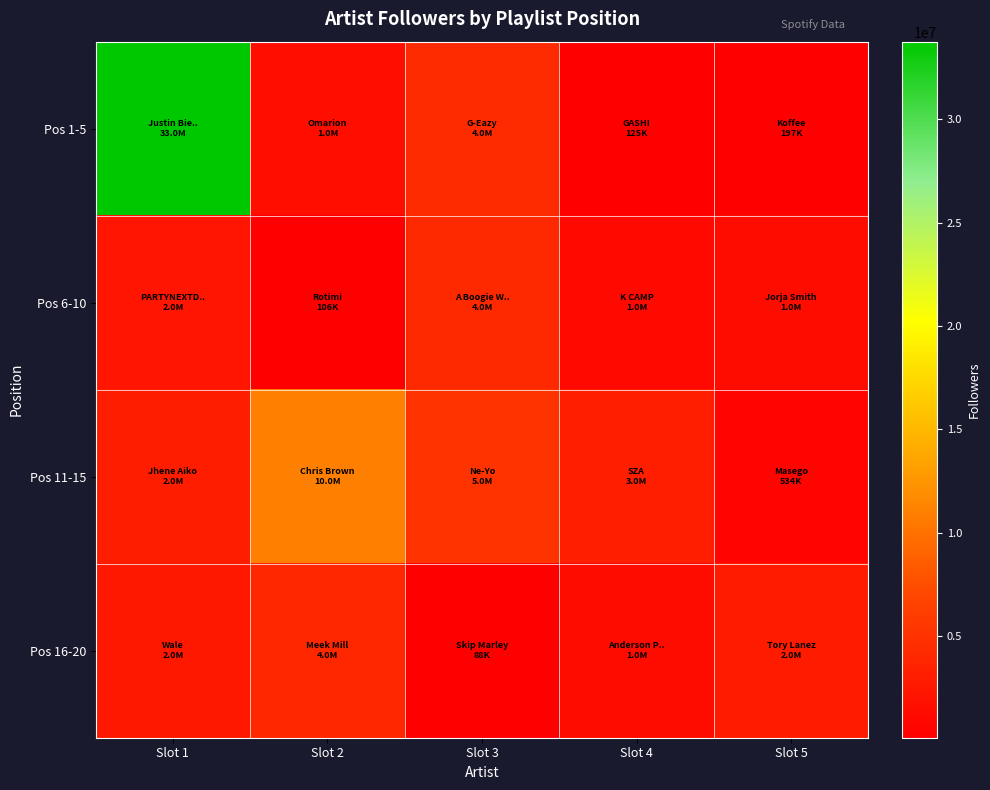

Rank the series at Slot 5 from lowest to highest value.

Pos 1-5, Pos 11-15, Pos 6-10, Pos 16-20